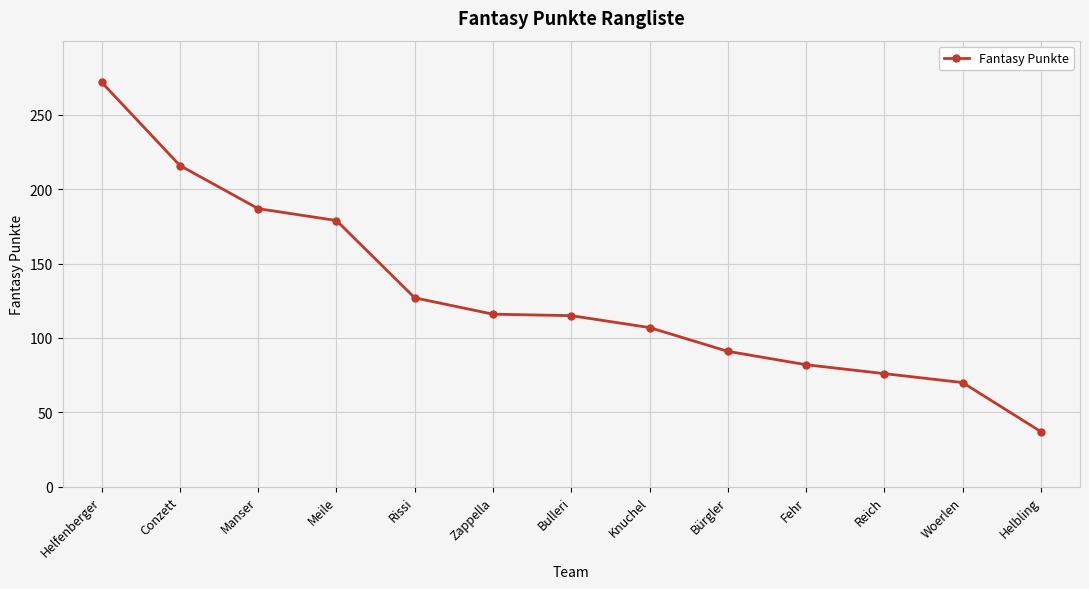

What position from the right is Bulleri?

7